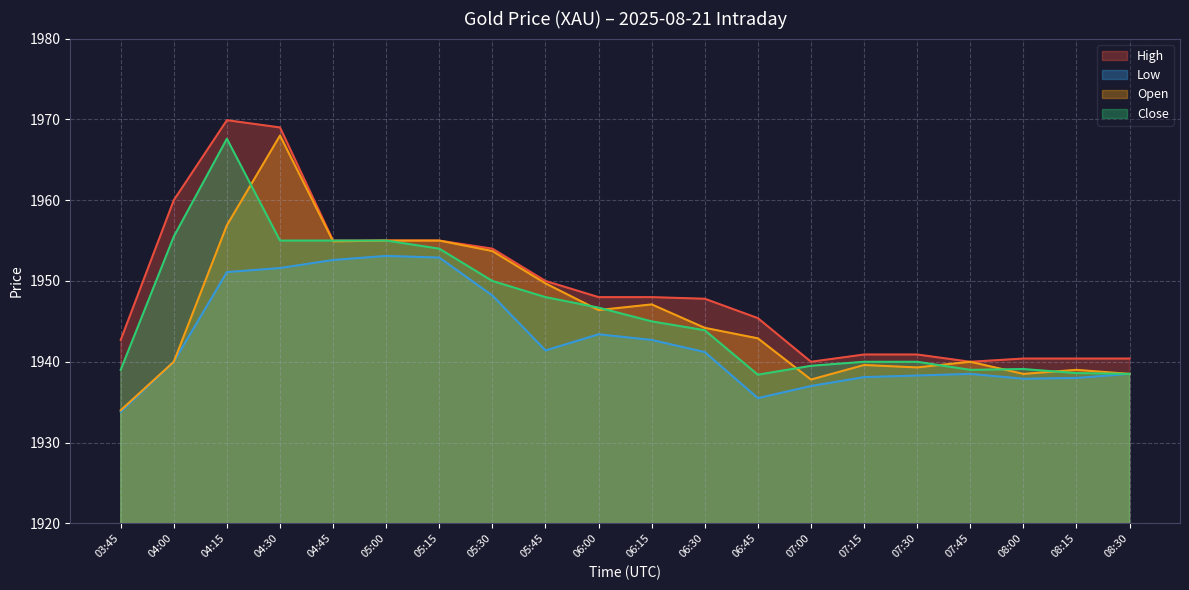

Reading right to left, what are all the values shown in this chart?

High: 08:30=1940.4	08:15=1940.4	08:00=1940.4	07:45=1940.0	07:30=1940.9	07:15=1940.9	07:00=1940.0	06:45=1945.4	06:30=1947.8	06:15=1948.0	06:00=1948.0	05:45=1950.0	05:30=1954.0	05:15=1955.0	05:00=1955.0	04:45=1955.0	04:30=1969.0	04:15=1969.9	04:00=1960.0	03:45=1942.7
Low: 08:30=1938.5	08:15=1938.0	08:00=1937.9	07:45=1938.5	07:30=1938.3	07:15=1938.1	07:00=1937.0	06:45=1935.5	06:30=1941.2	06:15=1942.7	06:00=1943.4	05:45=1941.4	05:30=1948.2	05:15=1952.9	05:00=1953.1	04:45=1952.6	04:30=1951.6	04:15=1951.1	04:00=1940.0	03:45=1933.8
Open: 08:30=1938.5	08:15=1939.0	08:00=1938.5	07:45=1940.0	07:30=1939.3	07:15=1939.6	07:00=1937.8	06:45=1942.9	06:30=1944.2	06:15=1947.1	06:00=1946.4	05:45=1949.7	05:30=1953.7	05:15=1955.0	05:00=1955.0	04:45=1954.9	04:30=1968.0	04:15=1956.9	04:00=1940.0	03:45=1934.0
Close: 08:30=1938.5	08:15=1938.6	08:00=1939.1	07:45=1939.0	07:30=1940.0	07:15=1940.0	07:00=1939.5	06:45=1938.4	06:30=1943.9	06:15=1945.0	06:00=1946.7	05:45=1948.0	05:30=1950.0	05:15=1954.0	05:00=1955.0	04:45=1955.0	04:30=1955.0	04:15=1967.6	04:00=1955.5	03:45=1939.0